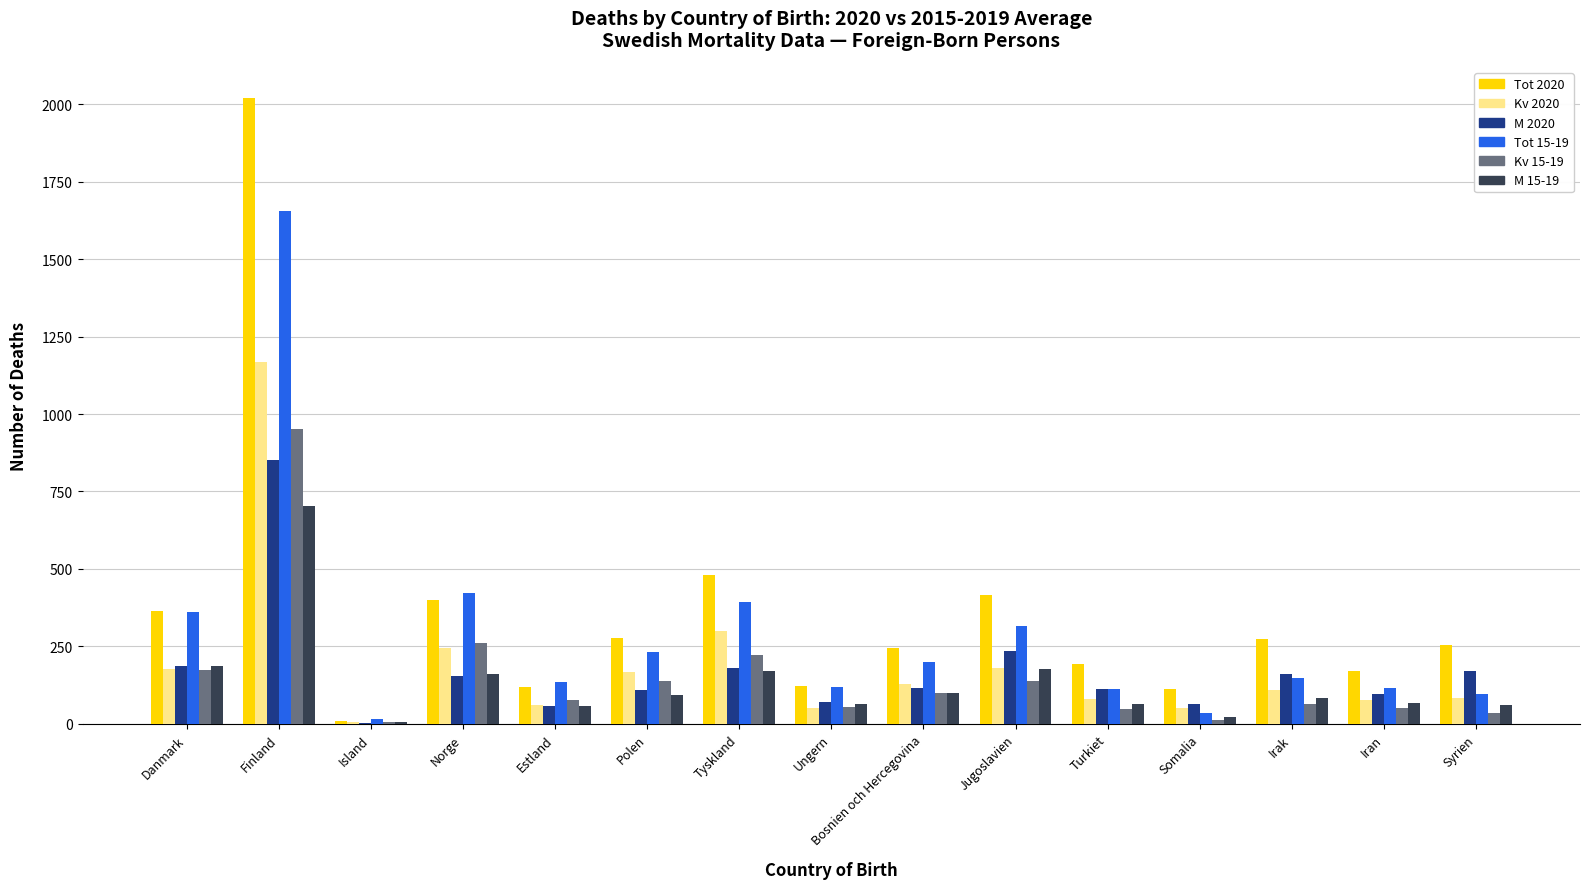

Between Island and Ungern, which series saw the biggest shift?

Tot 2020